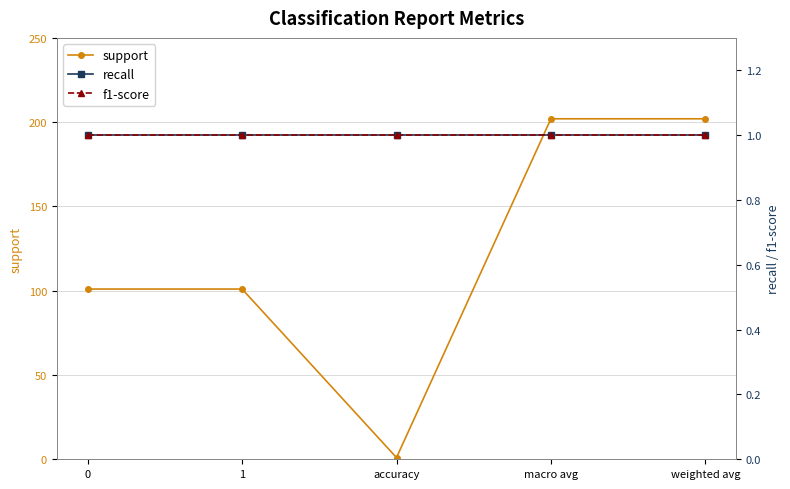

Which has a higher value, weighted avg or 0?

weighted avg